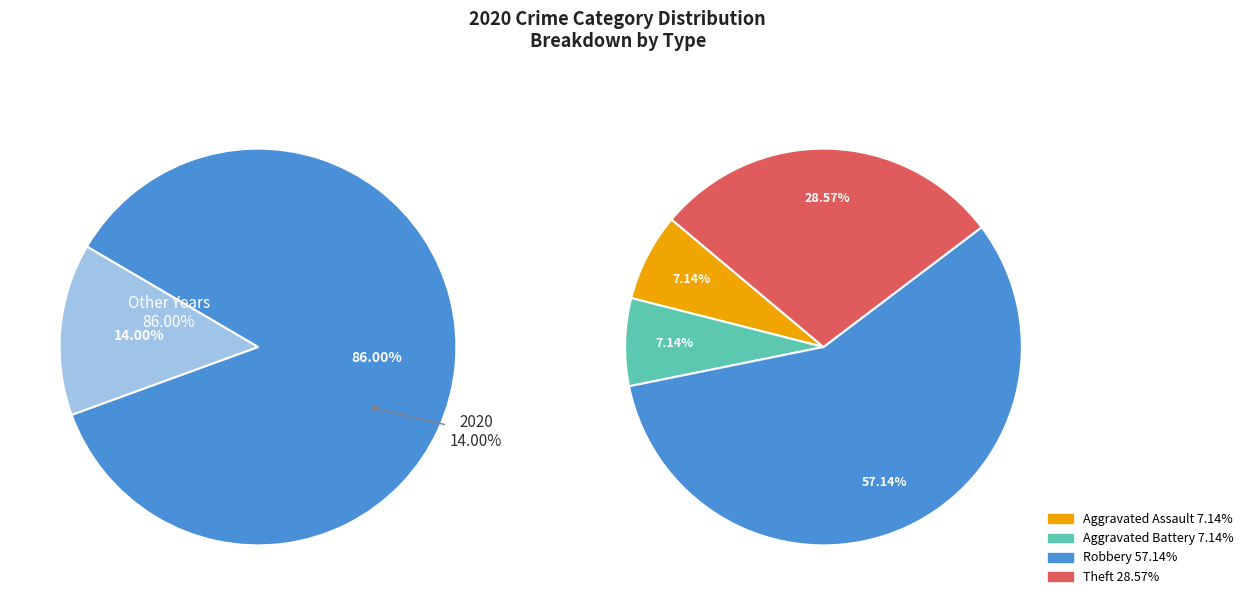

What percentage is the Aggravated Battery slice, to the nearest percent?

7%